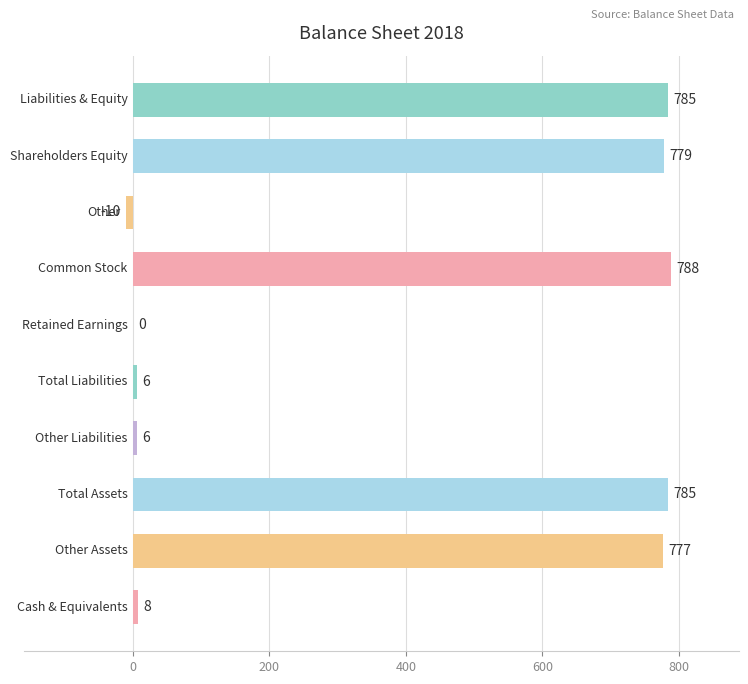

What is the greatest value displayed?

788